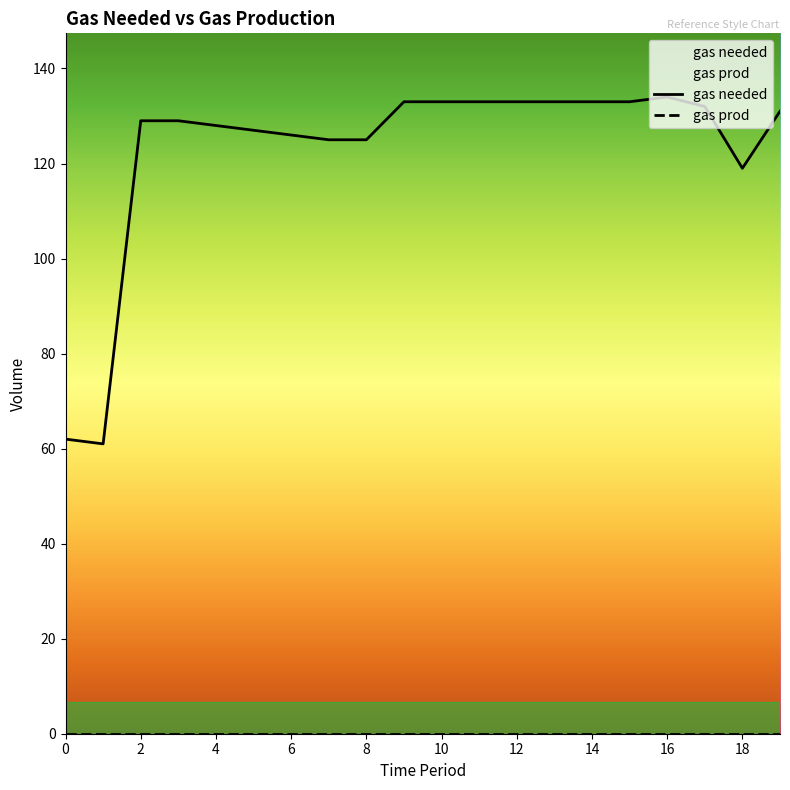

How many series are shown in this chart?

2